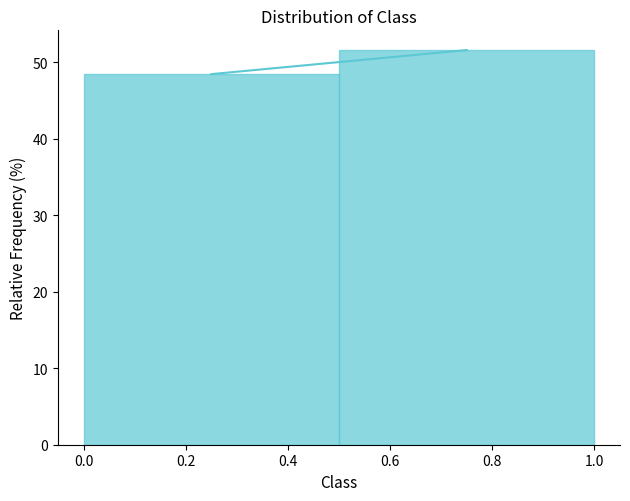

Reading left to right, list every bar in this chart as the range it spans on the x-axis followed by its height. The values are not printed on the chart, so give them approximately, as read against the axis.

0.0 to 0.5: 48
0.5 to 1.0: 52